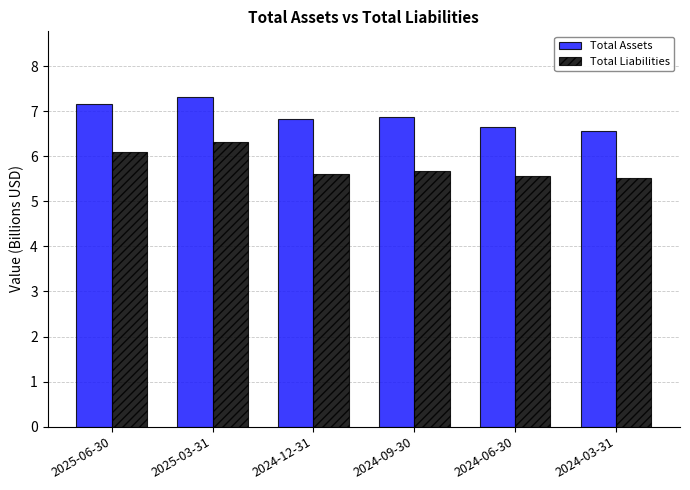

Is the value of Total Assets at 2024-09-30 greater than the value of Total Liabilities at 2025-06-30?

Yes